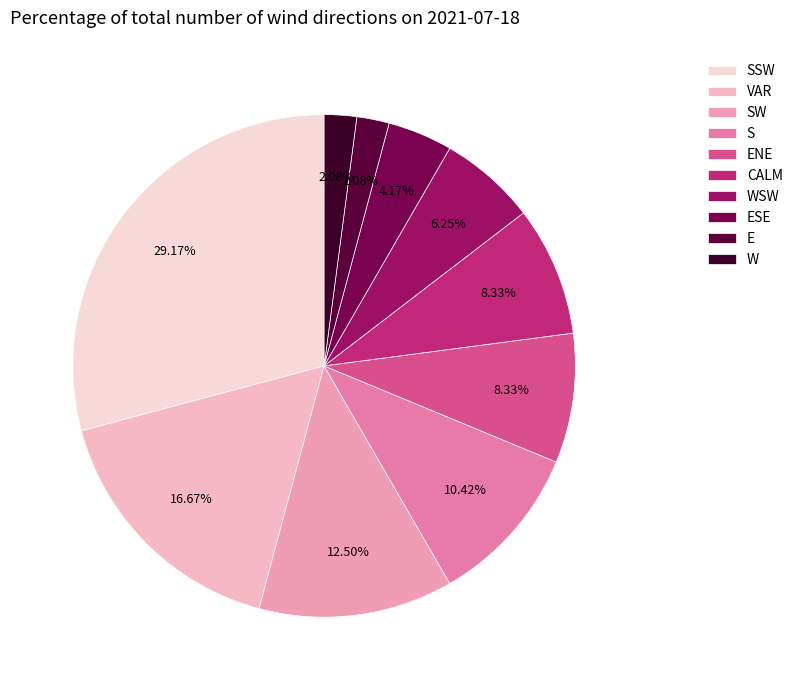

Count the number of slices in the pie.

10